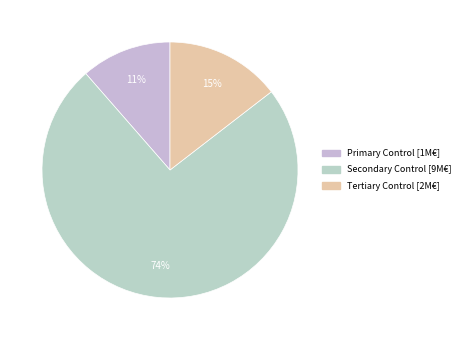

Count the number of slices in the pie.

3